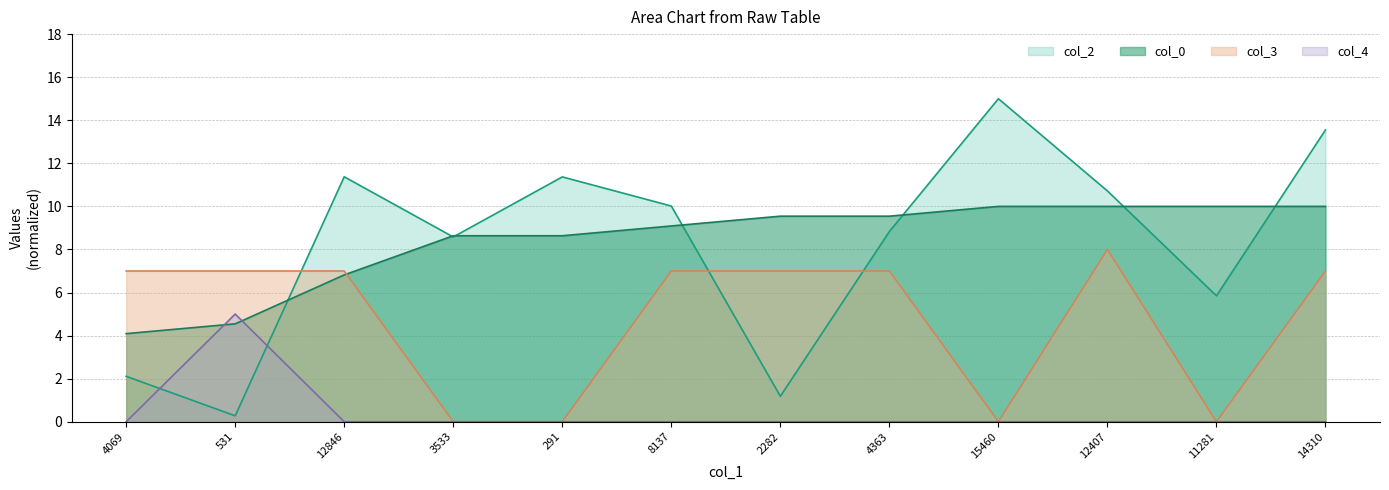

At which label does col_0 first exceed 9?

8137